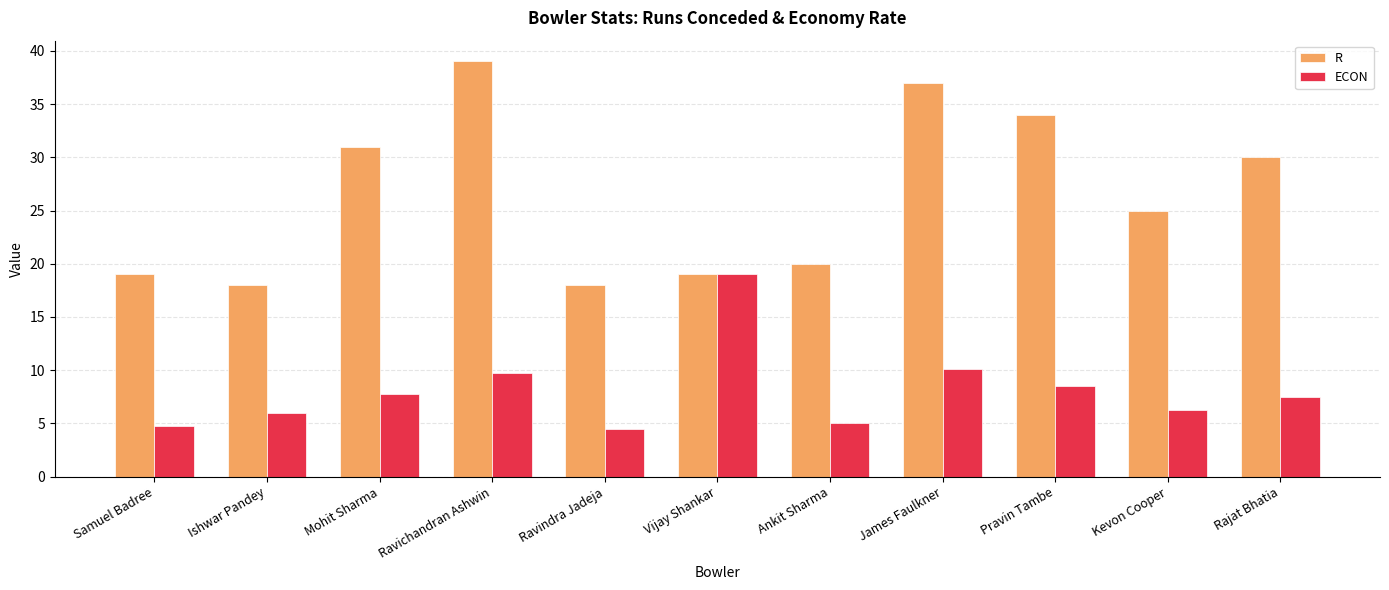

What are all the series names shown in the legend?

R, ECON